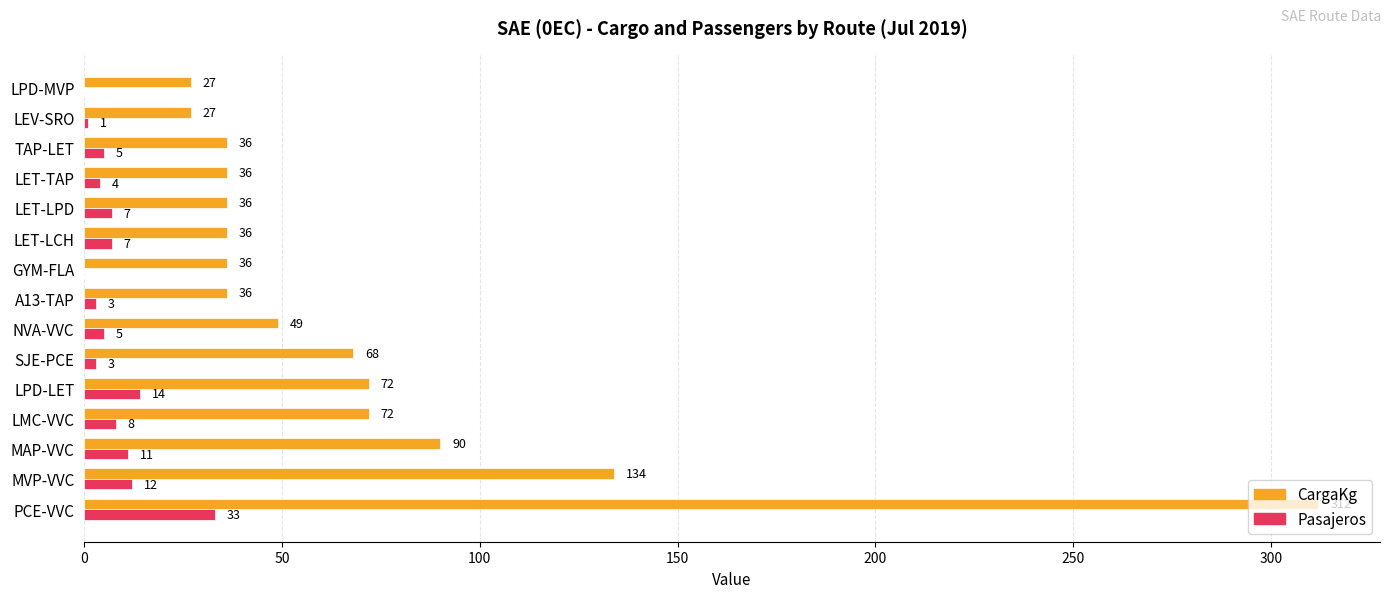

How many categories are shown in the chart?

15